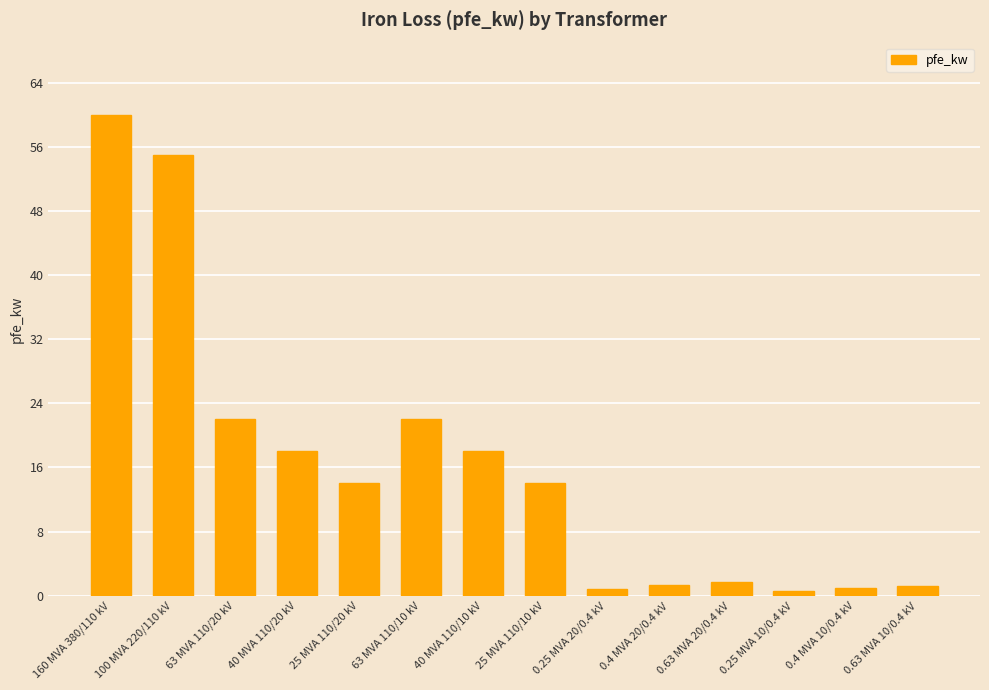

Approximately how many times larger is the value at 0.63 MVA 10/0.4 kV compared to 40 MVA 110/10 kV?

0.1